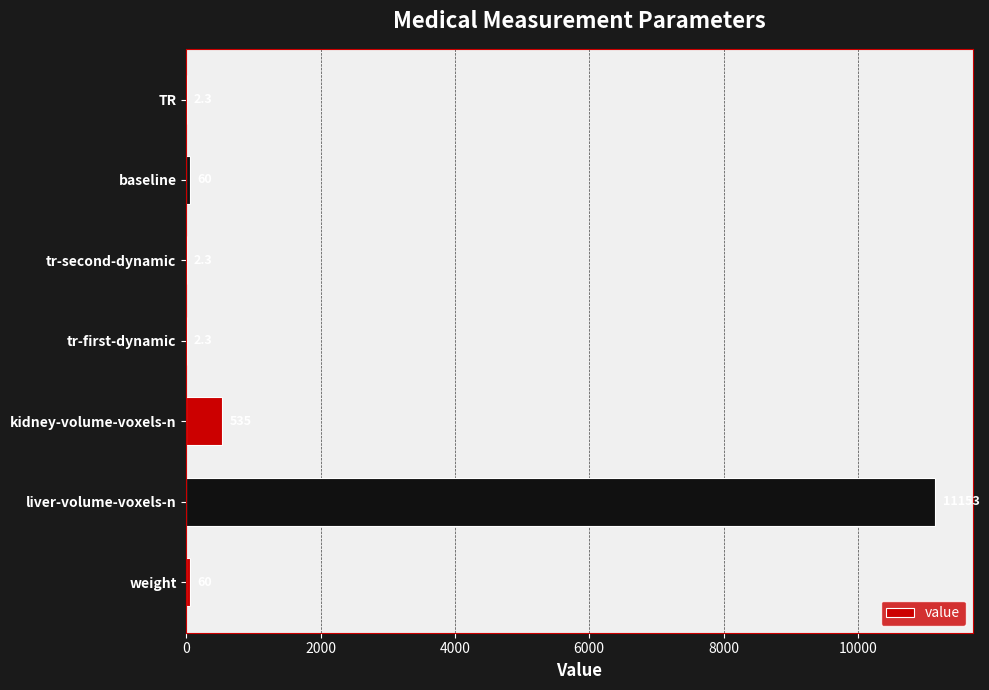

Which has a higher value, baseline or tr-second-dynamic?

baseline